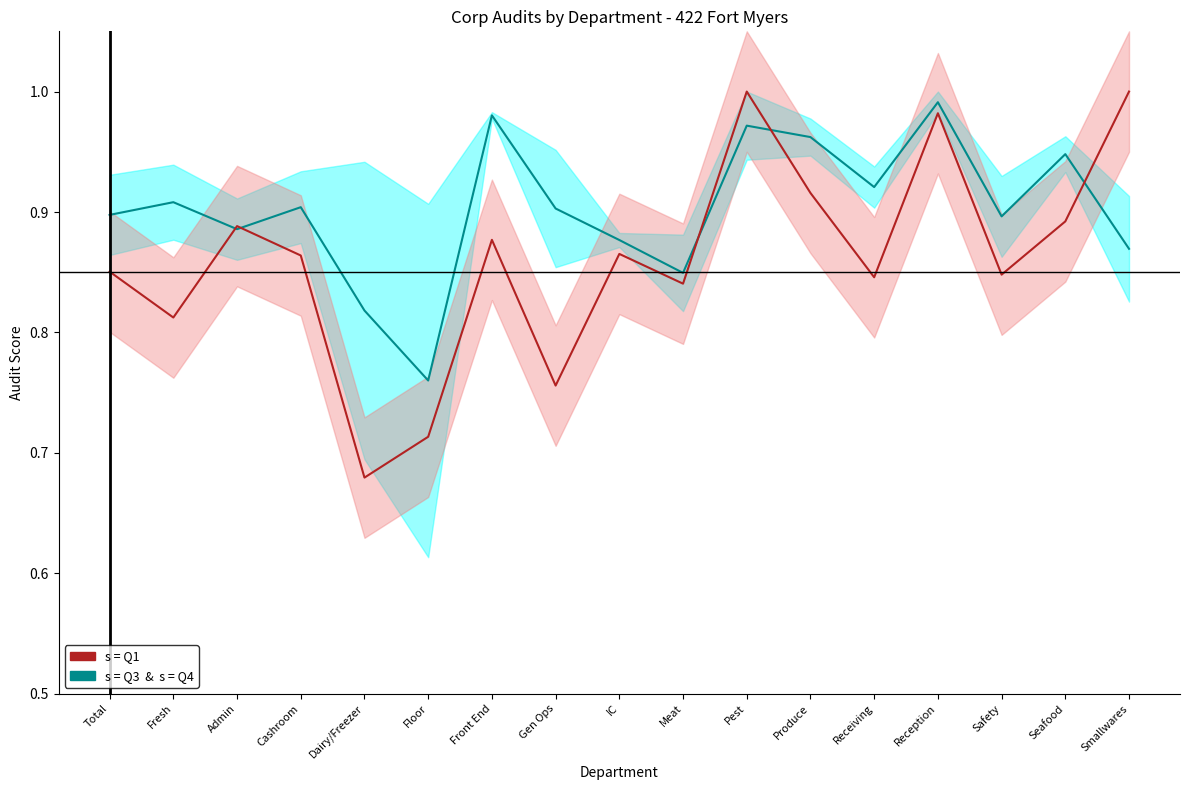

List the series in order of their peak value, highest first.

Q1 scores, Q3 & Q4 scores